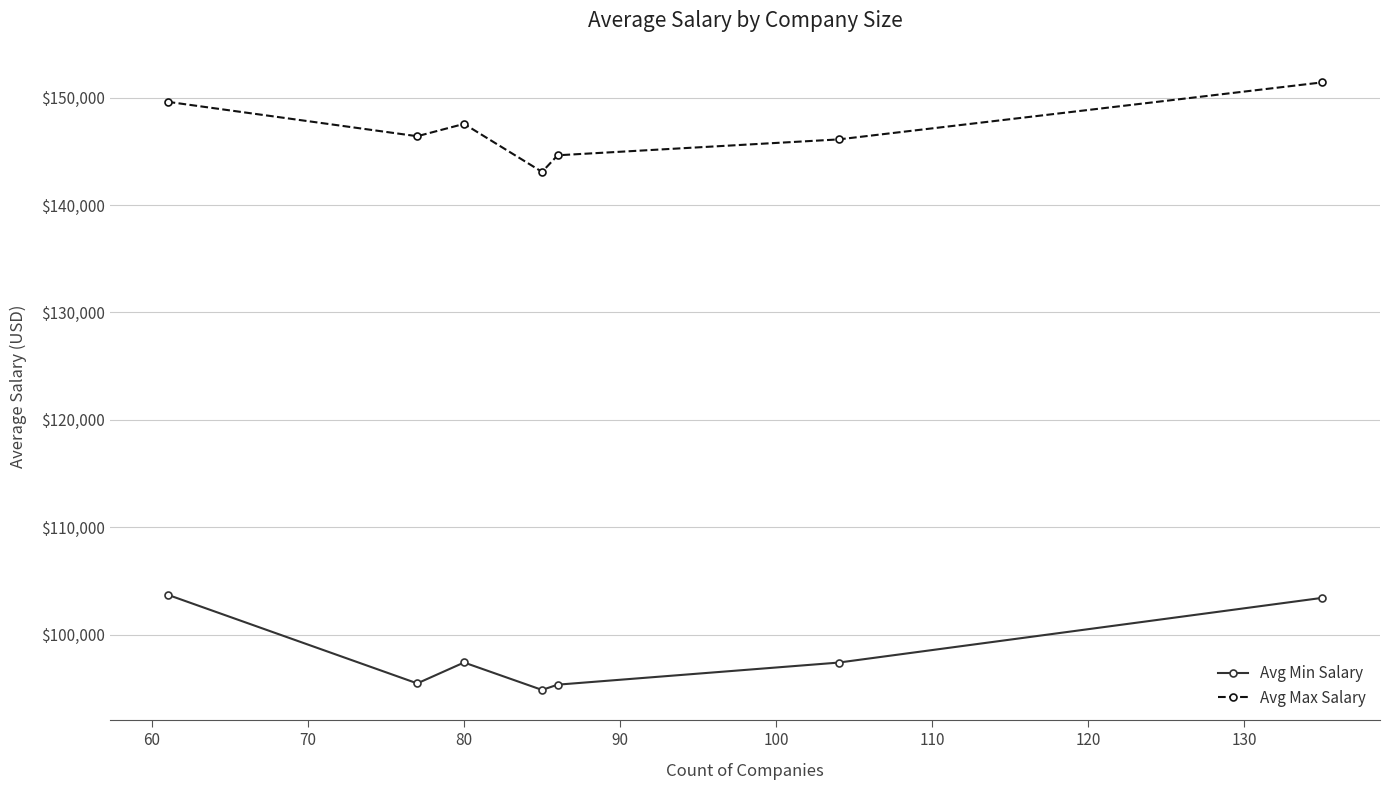

True or false: Avg Max Salary and Avg Min Salary intersect in this chart.

False